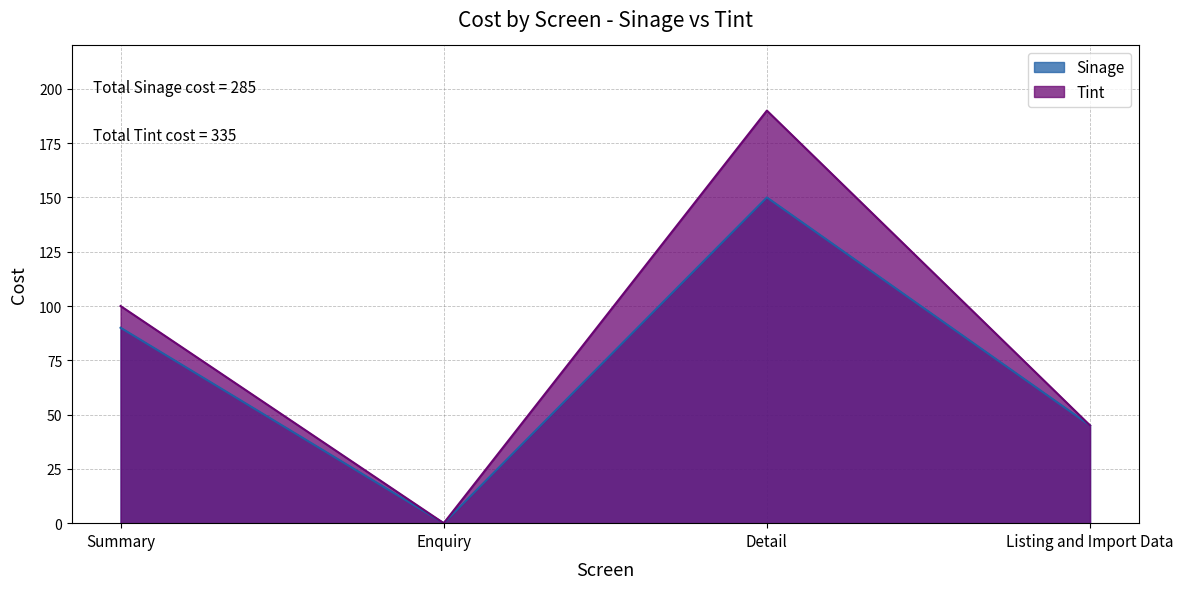

True or false: Sinage and Tint cross at least once.

False